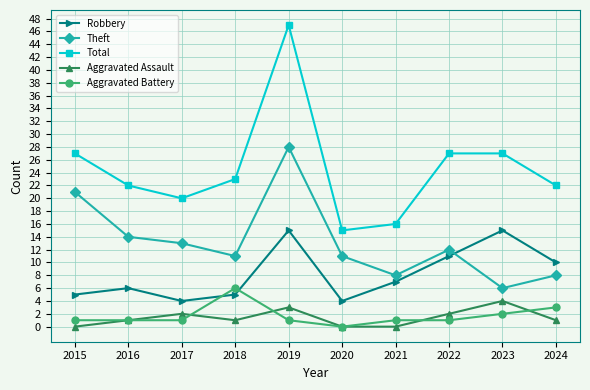

What is the difference between the Theft values at 2015 and 2021?

13